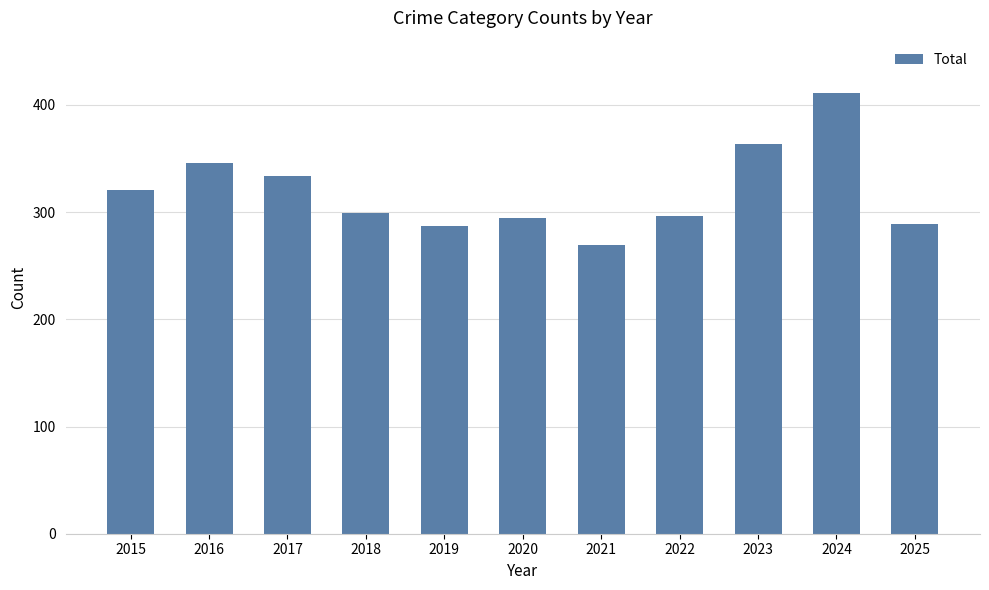

What is the value of the 8th bar from the left?

296